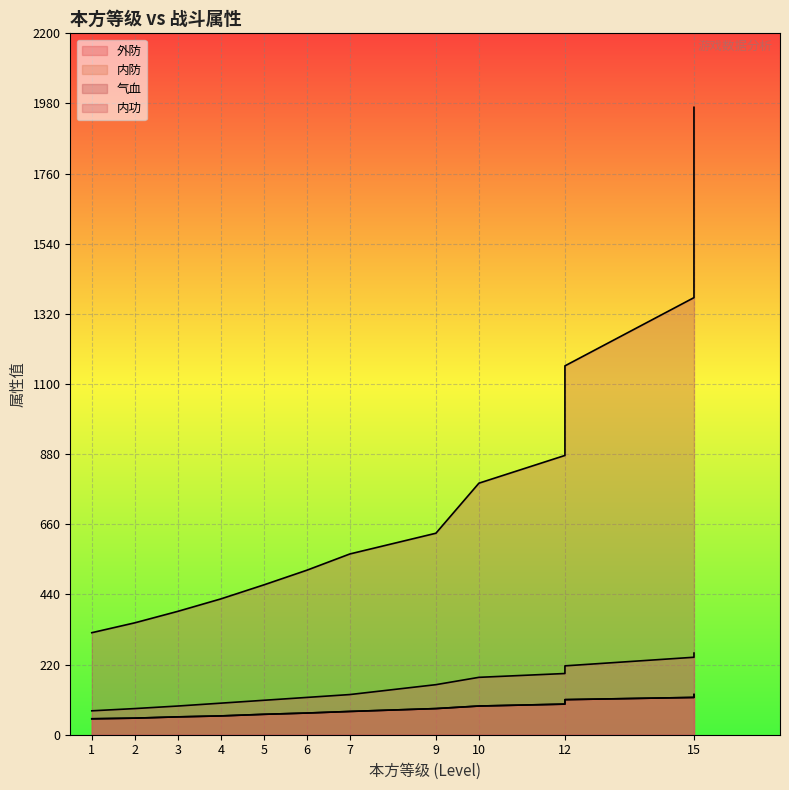

How many lines are shown in the chart?

4